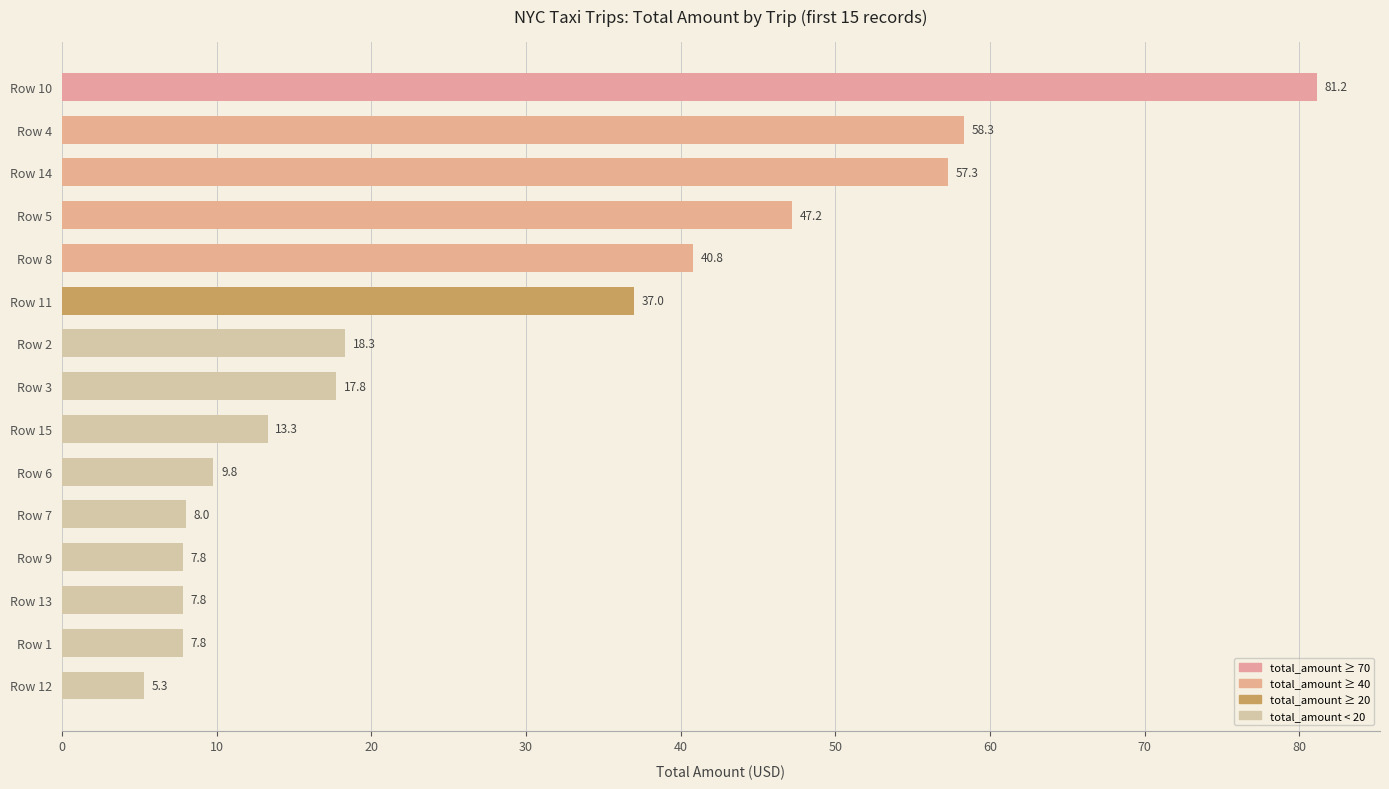

What position from the bottom is Row 13?

3